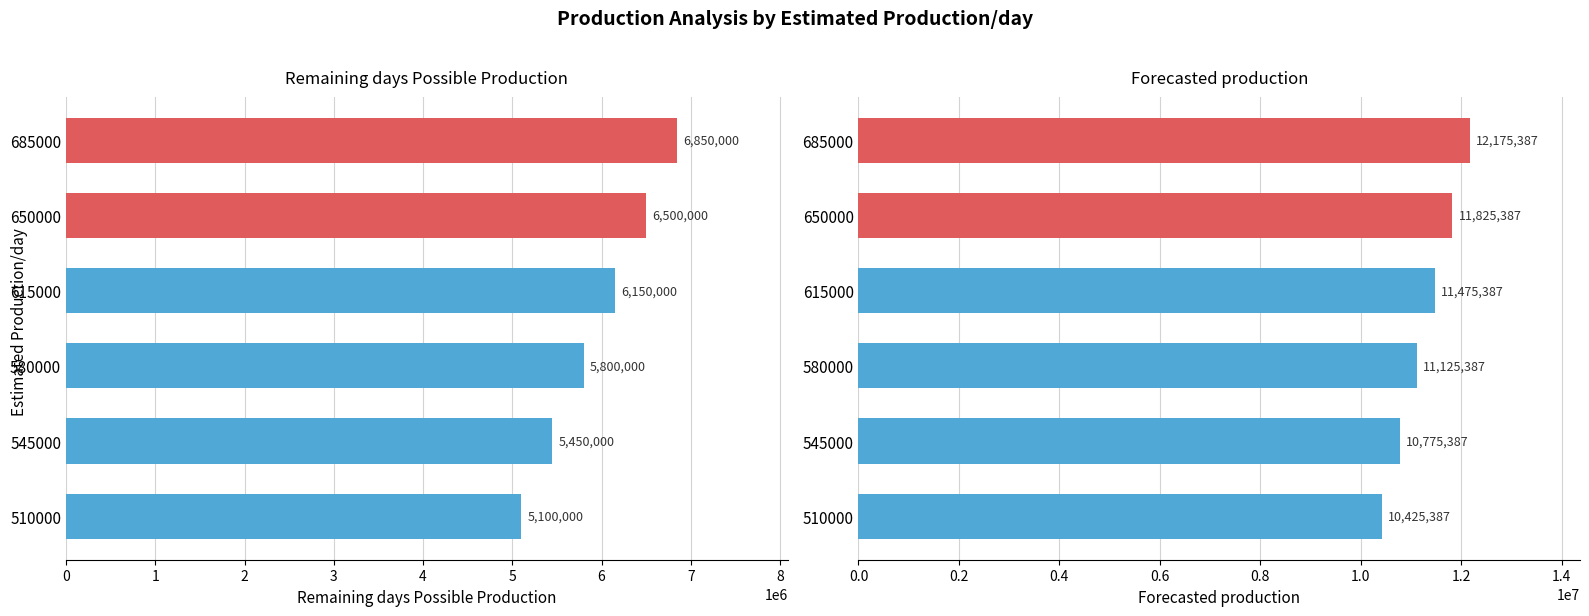

What is the highest value of the Remaining days Possible Production series?

6850000